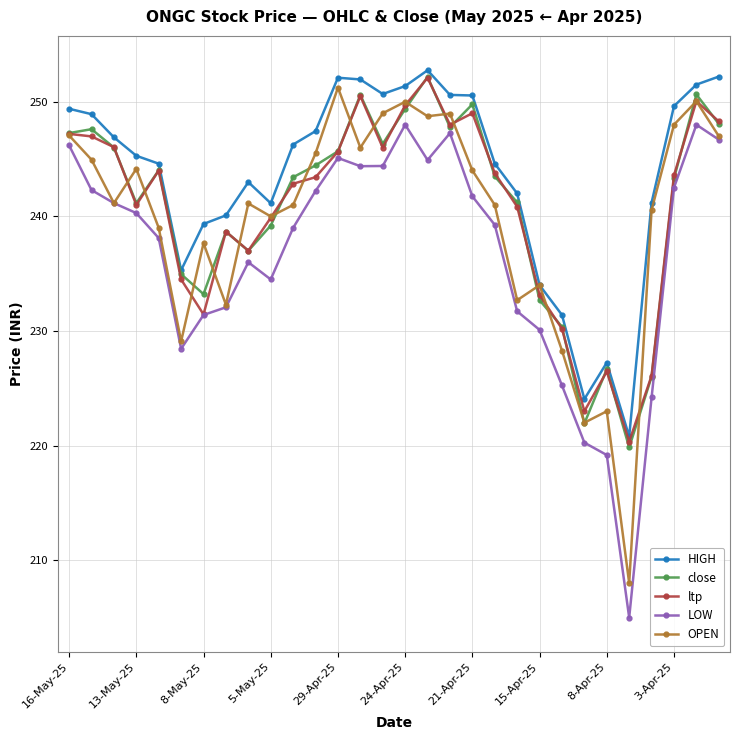

What is the value of the LOW point at the 15th from the left?

244.4